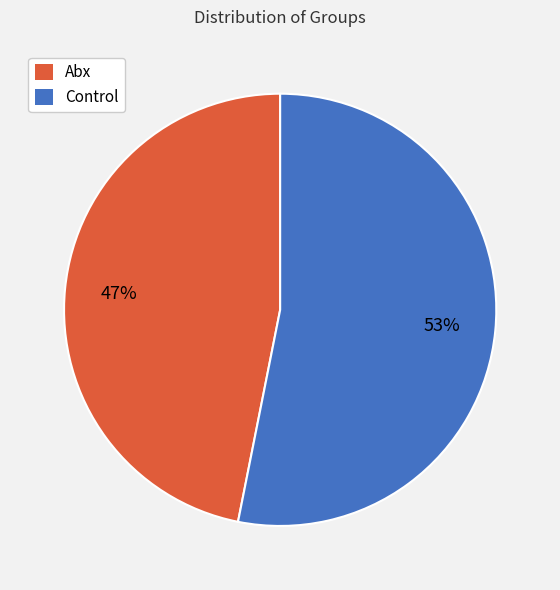

How many slices are in this pie chart?

2